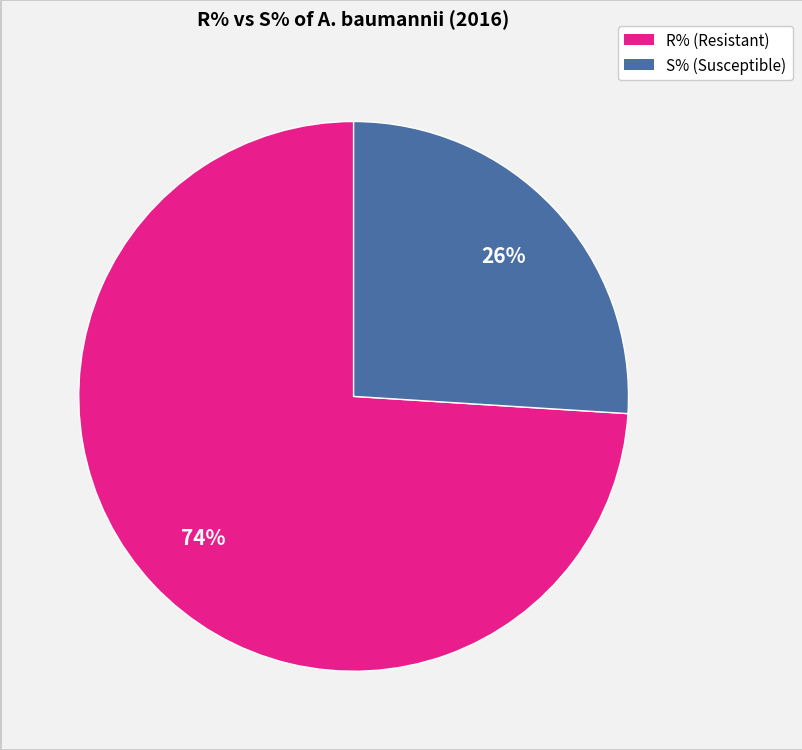

Is there a majority slice in this chart?

Yes